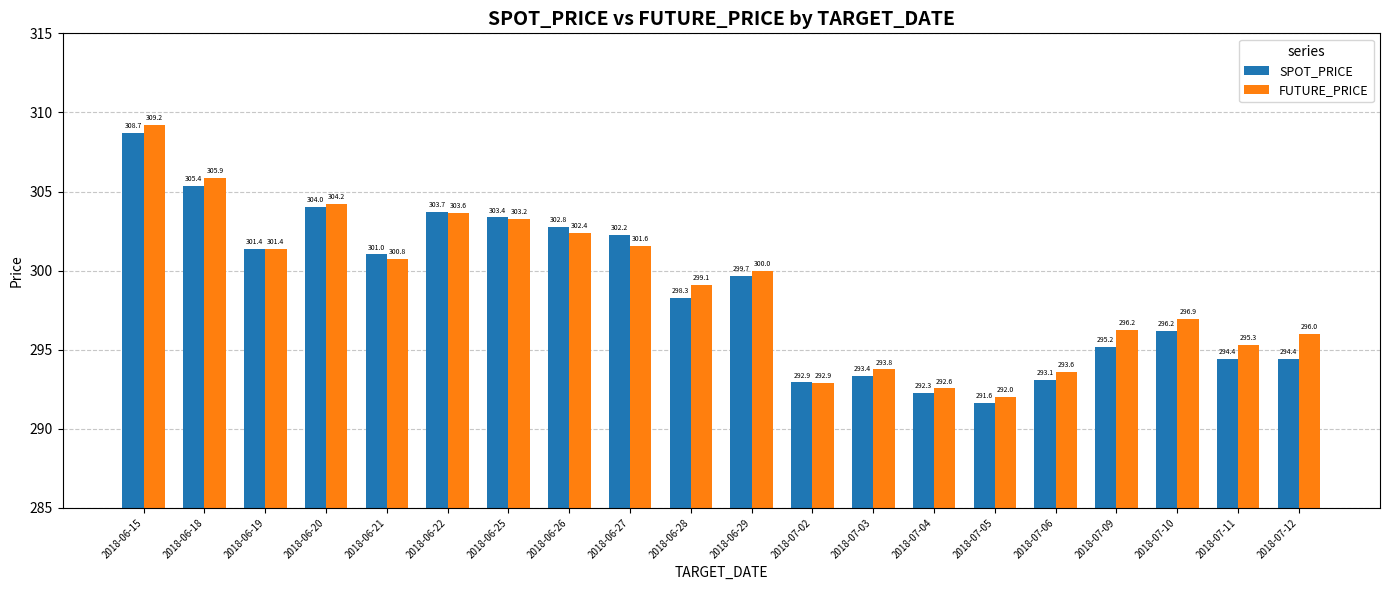

At 2018-07-03, list the series in order from smallest to largest.

SPOT_PRICE, FUTURE_PRICE